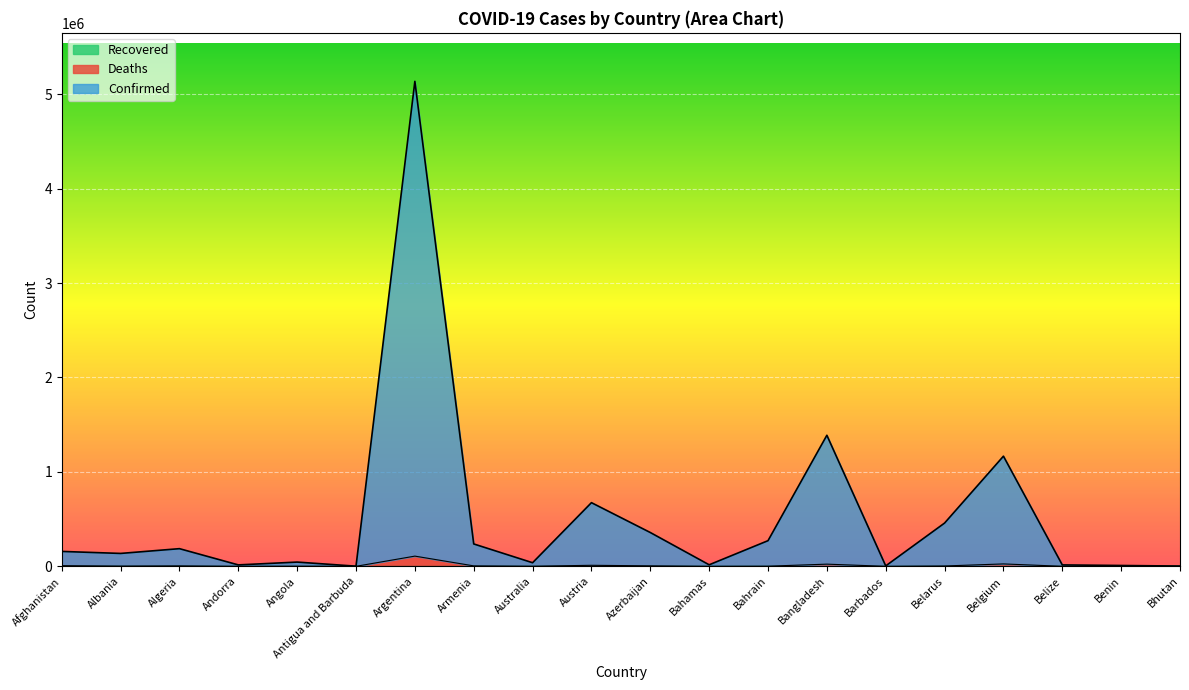

At which label is Deaths closest to 53981?

Belgium